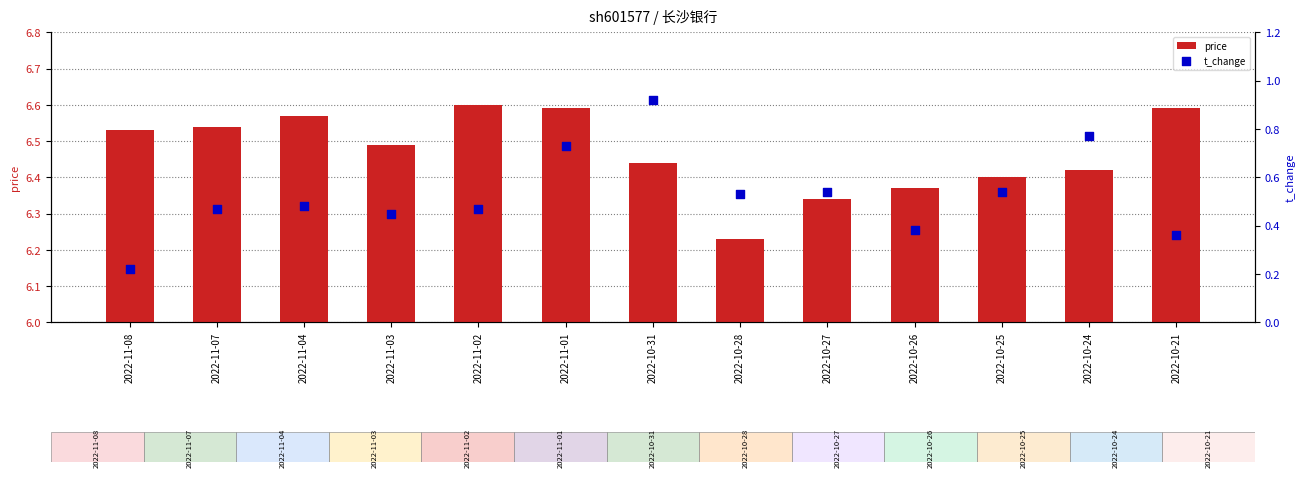

Is the value of price at 2022-10-27 greater than the value of t_change at 2022-11-02?

Yes